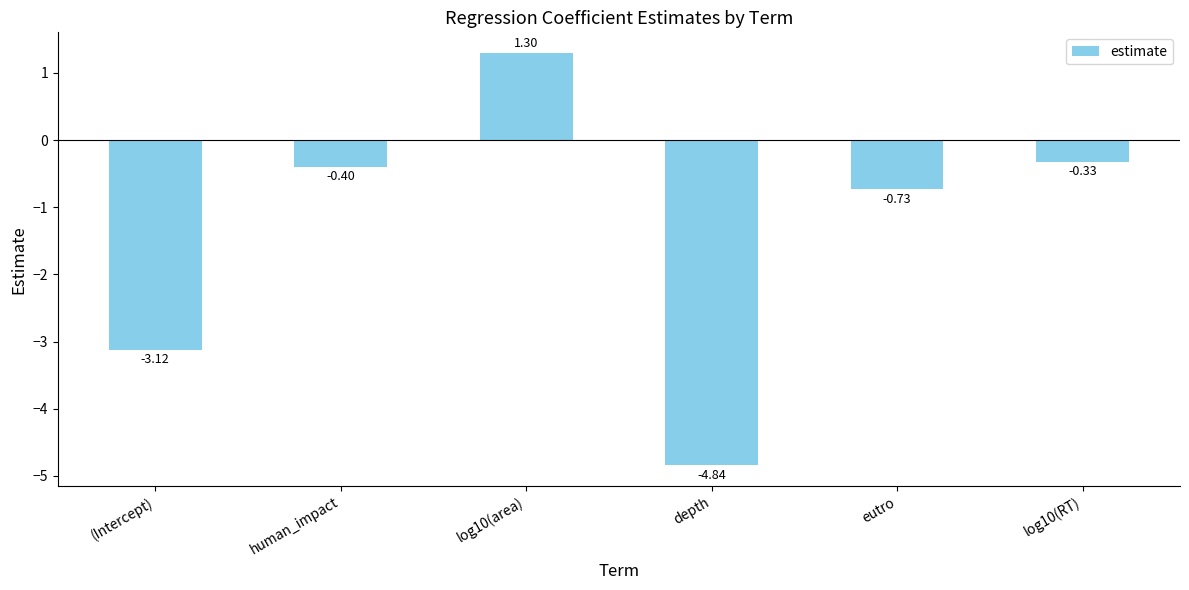

What is the difference between the second highest and second lowest values?

2.8